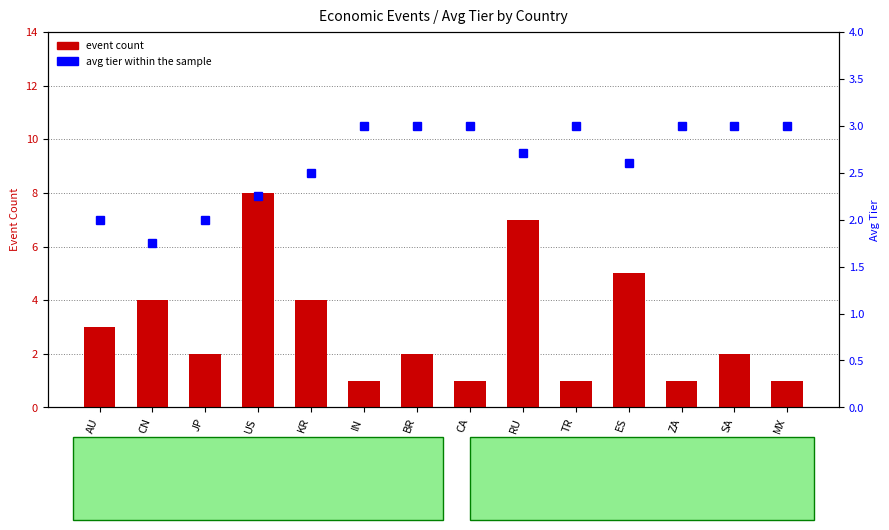

Rank the series at IN from lowest to highest value.

event count, avg tier